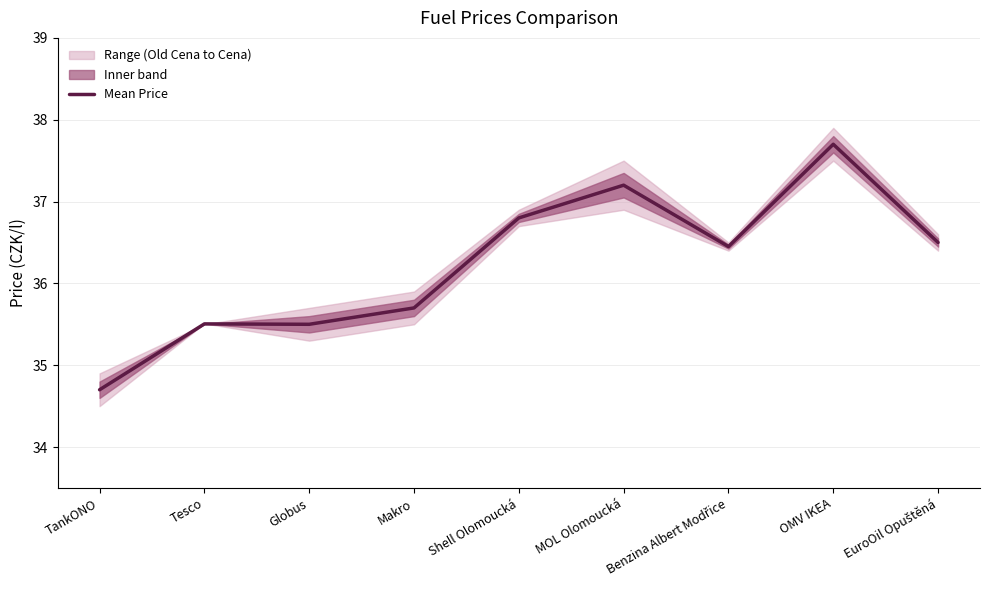

What is the ratio of the value at OMV IKEA to the value at Shell Olomoucká?

1.0